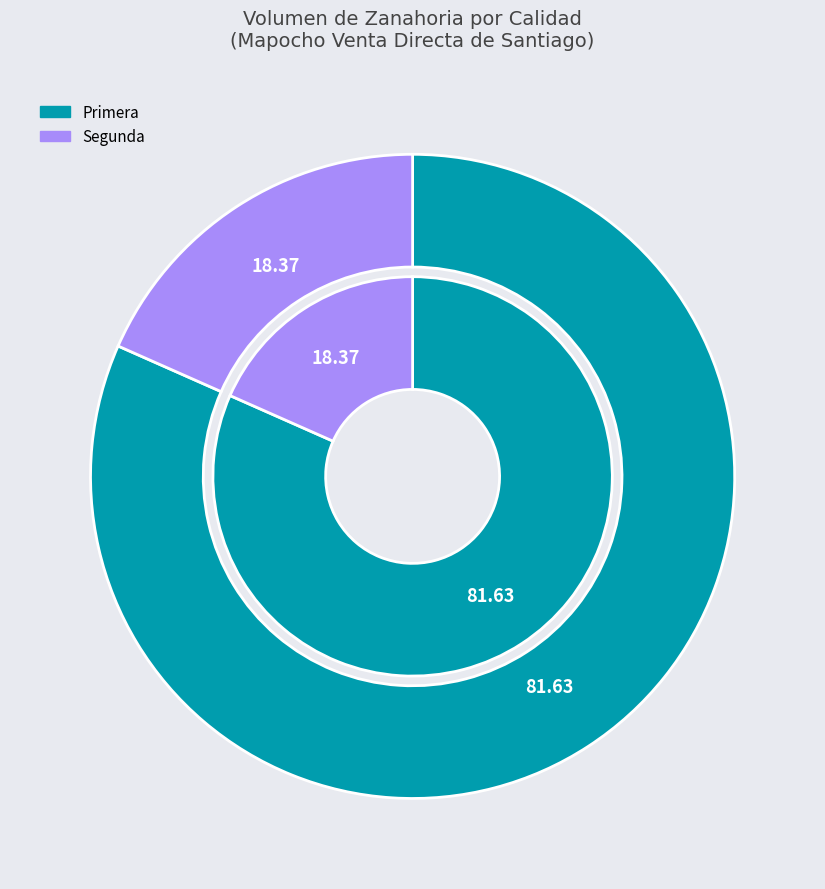

What percentage is NOT represented by Segunda?

81.6%